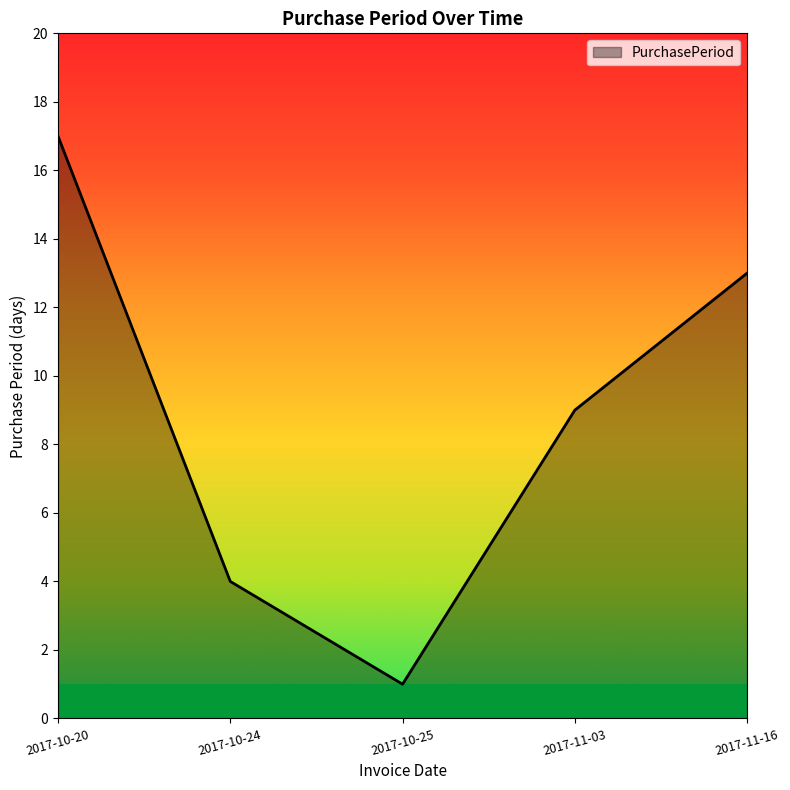

List the labels in order of value, smallest first.

2017-10-25, 2017-10-24, 2017-11-03, 2017-11-16, 2017-10-20